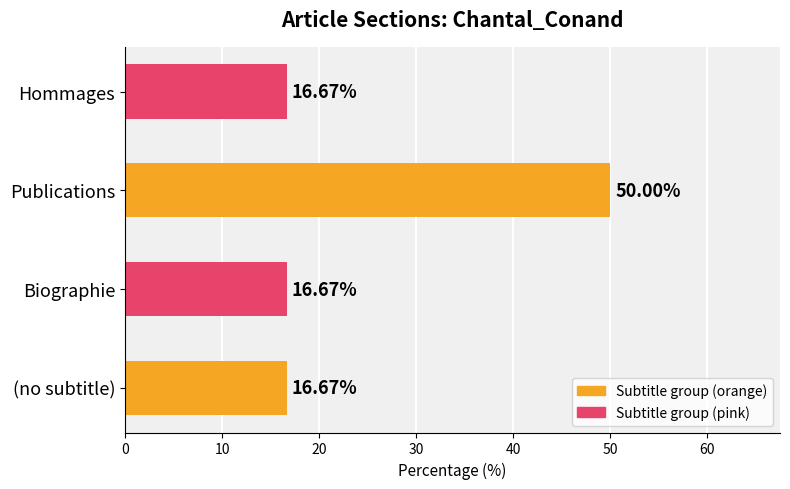

What is the average value?

25.0